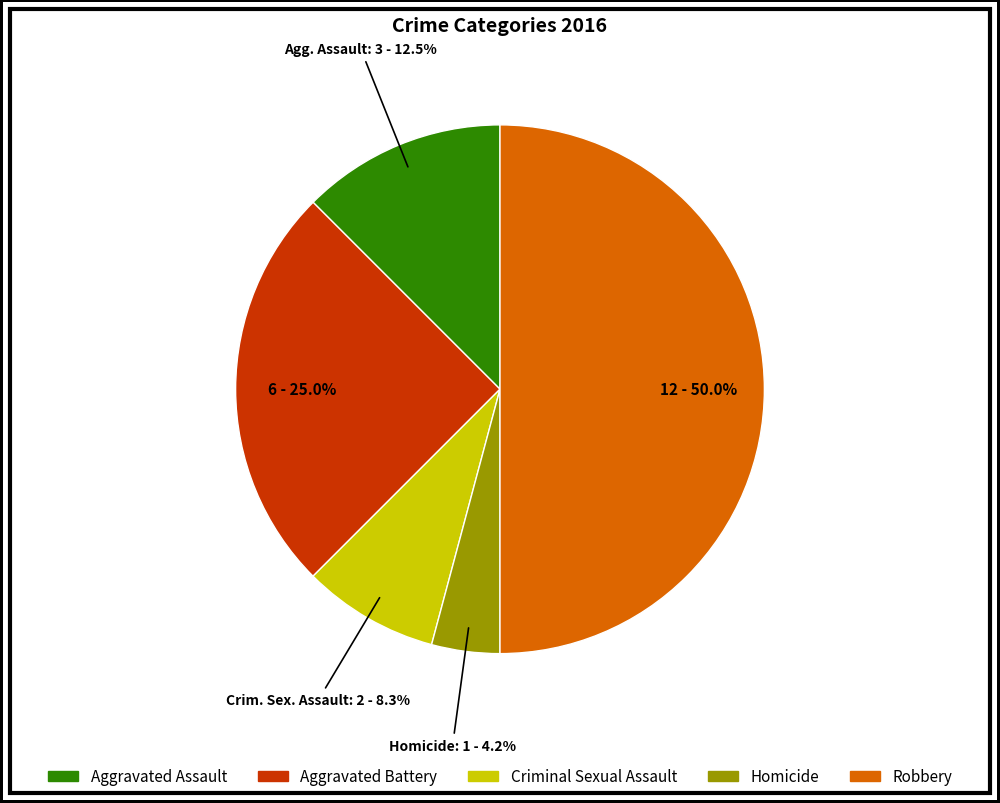

Rank the categories by value from lowest to highest.

Homicide, Criminal Sexual Assault, Aggravated Assault, Aggravated Battery, Robbery